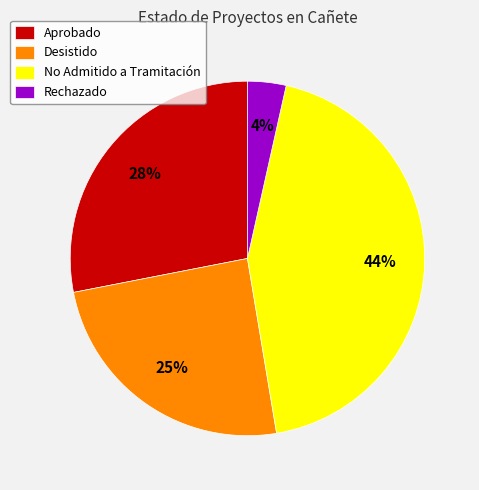

Does No Admitido a Tramitación account for over 50% of the chart?

No